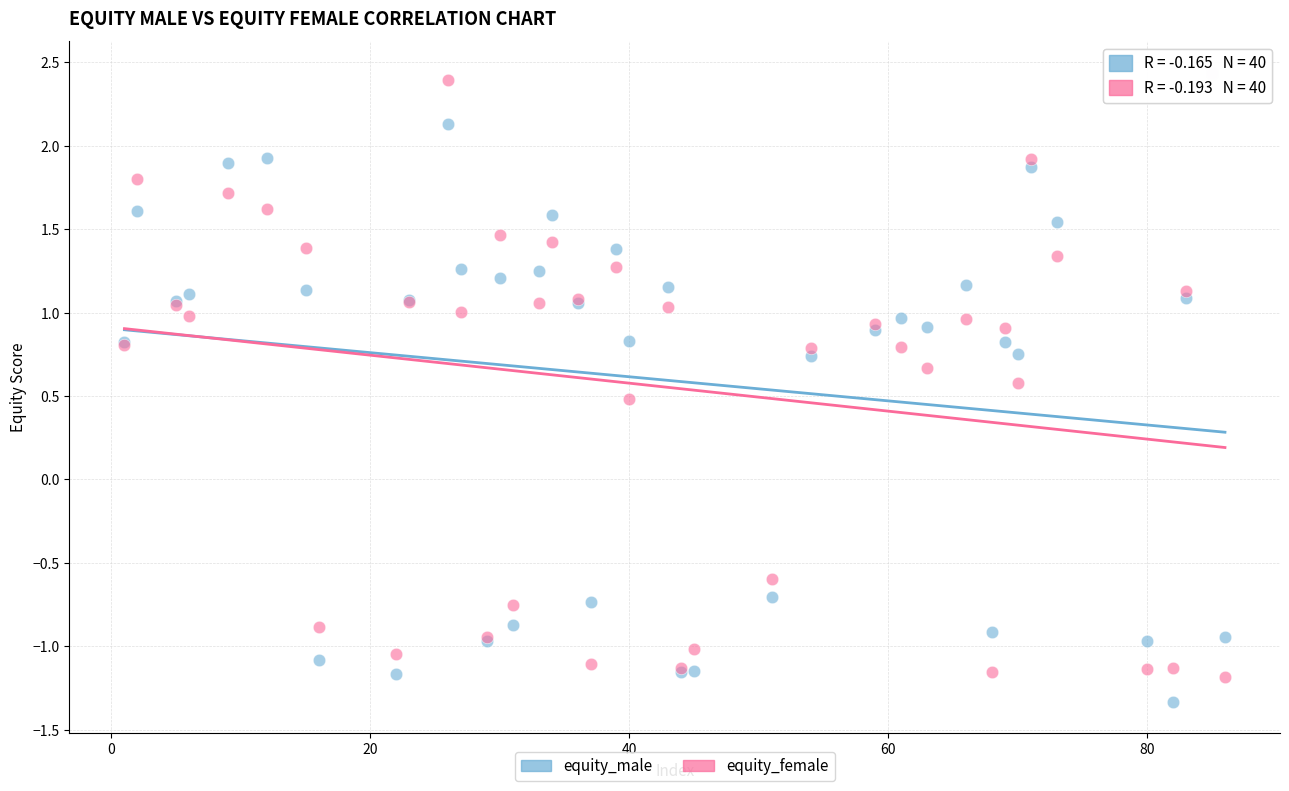

Across all series, what Y value is closest to 0?

0.5